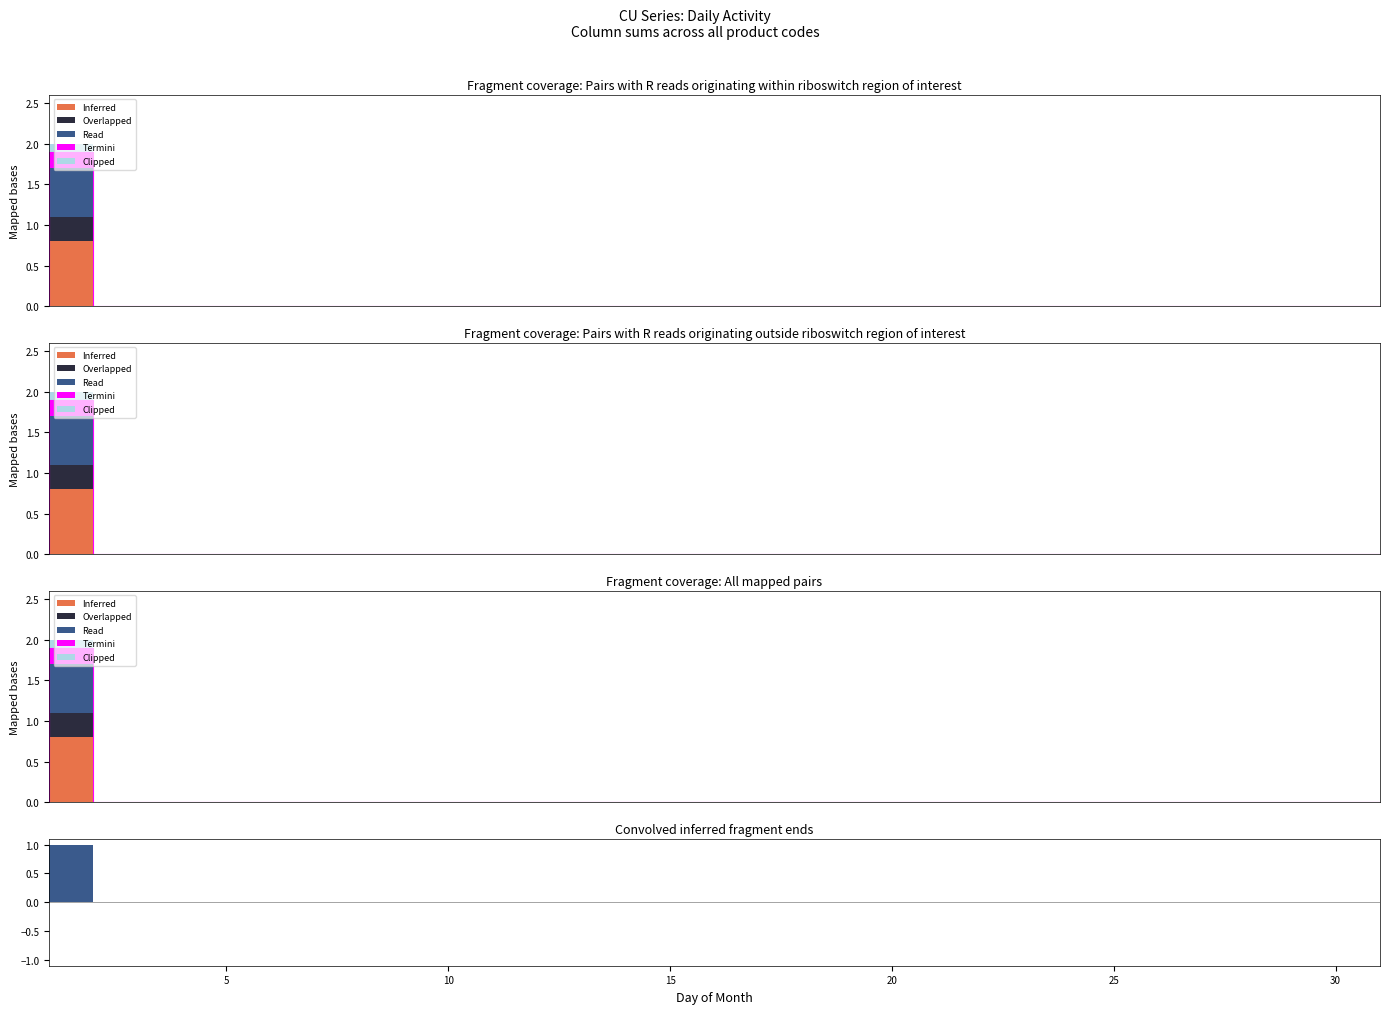

The Read series shows 0.7 at 8. True or false?

False